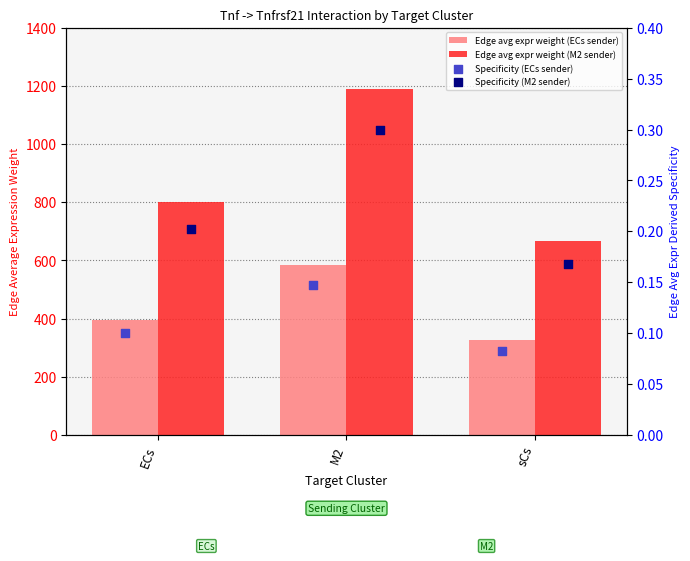

What is the total value across all series at ECs?

1197.9